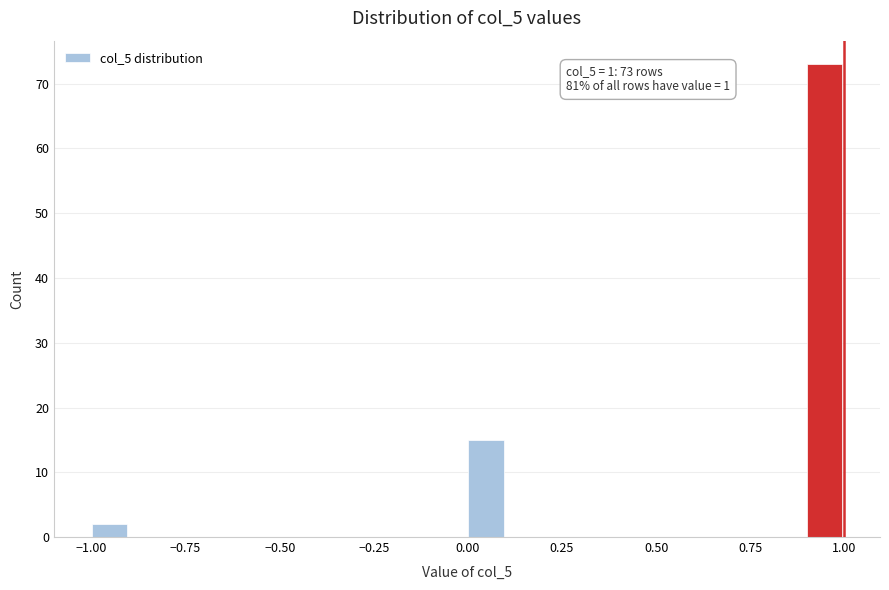

Around what value on the x-axis is the tallest bar? Give the approximate position of its centre, as read against the axis.

0.95